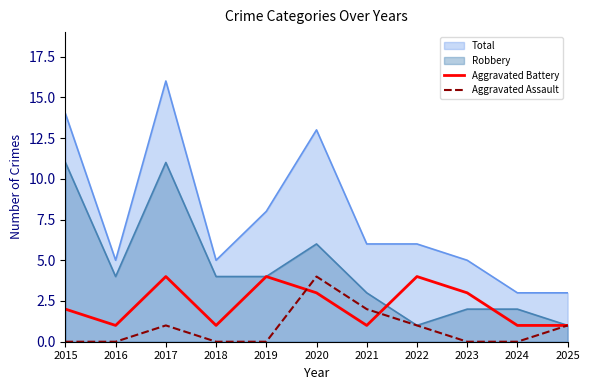

What is the total value across all series at 2021?

3